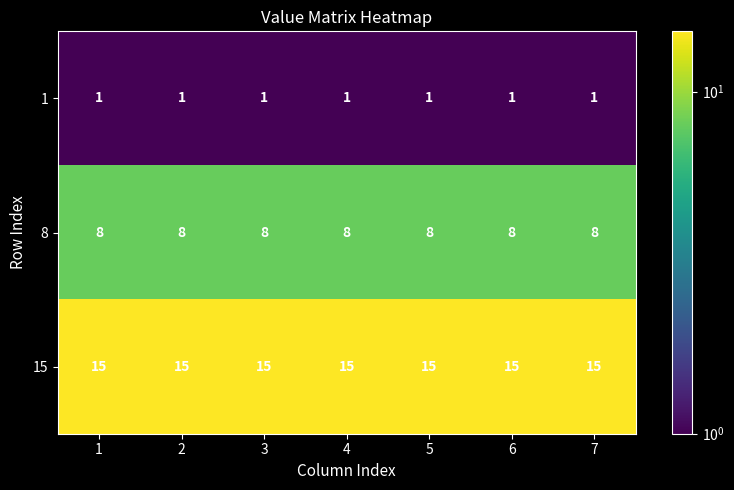

List the series in order of their peak value, highest first.

15, 8, 1